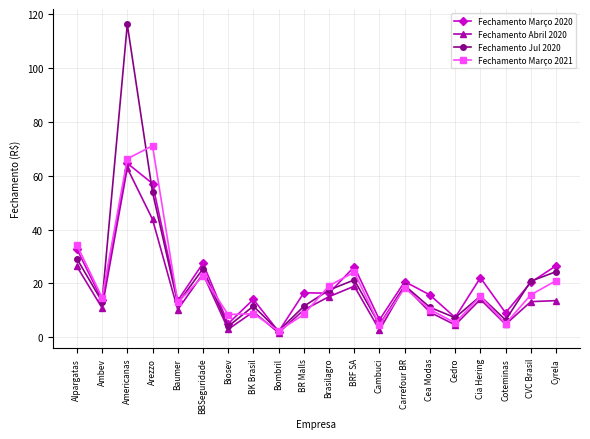

What are all the series names shown in the legend?

Fechamento Março 2020, Fechamento Abril 2020, Fechamento Jul 2020, Fechamento Março 2021